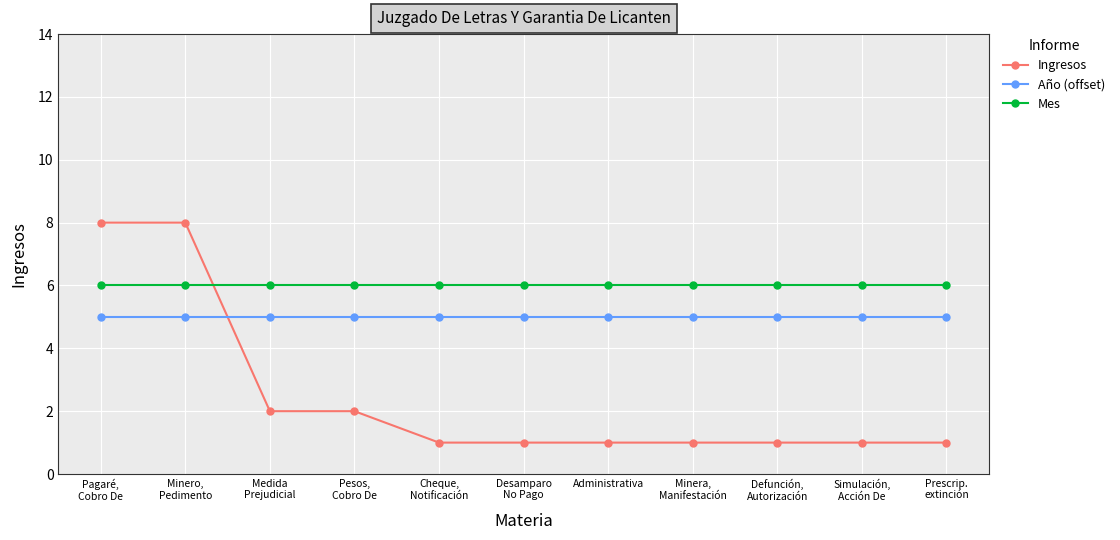

Reading right to left, extract all data points from this chart.

Ingresos: 1	1	1	1	1	1	1	2	2	8	8
Año (offset): 5	5	5	5	5	5	5	5	5	5	5
Mes: 6	6	6	6	6	6	6	6	6	6	6